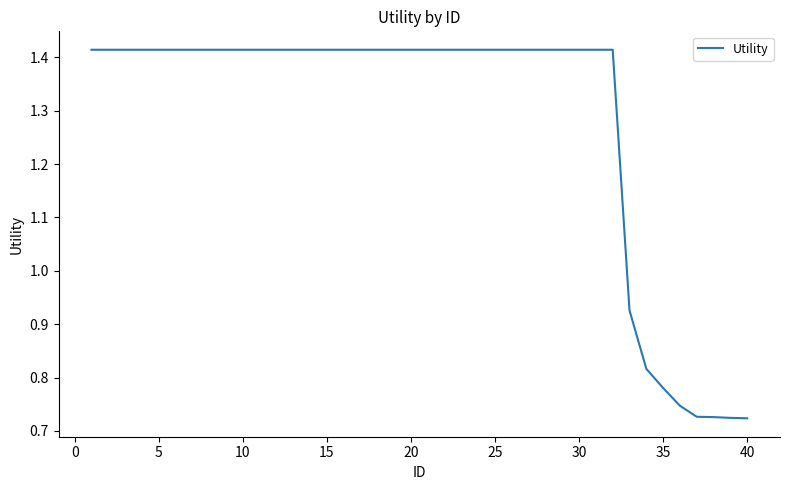

How many values are below 1?

8